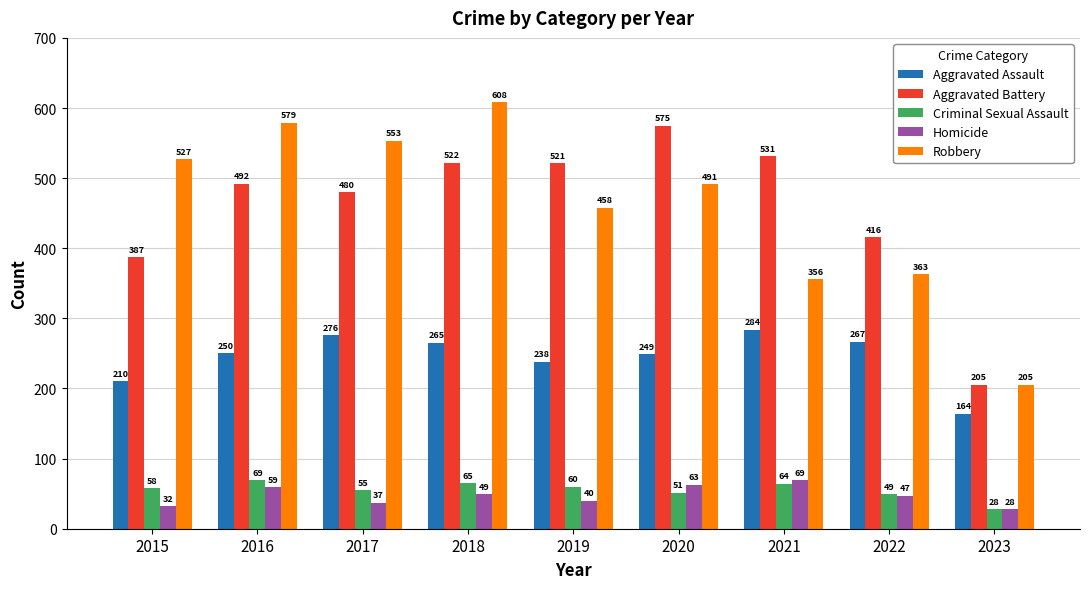

What is the difference between the highest and lowest values at 2015?

495